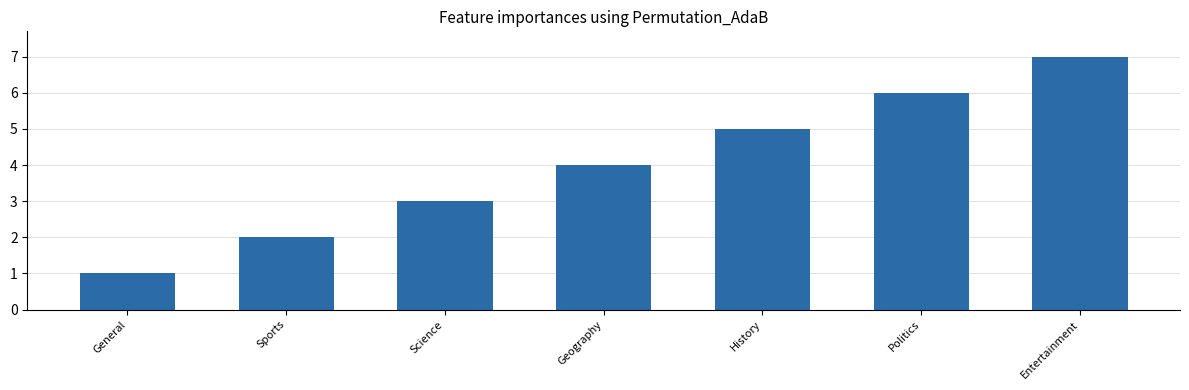

Count the number of categories in the chart.

7